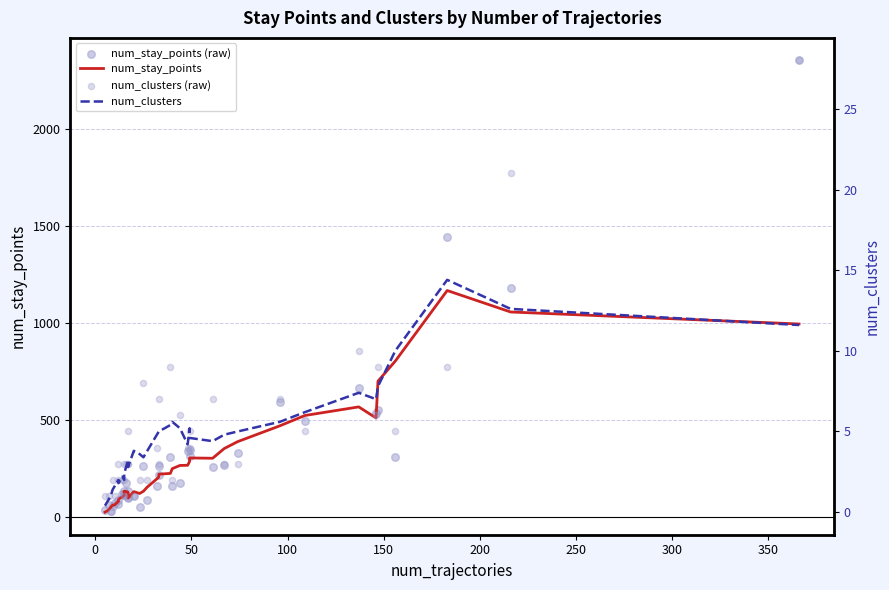

Is the value of num_clusters at 33 greater than the value of num_clusters (raw) at −50?

Yes